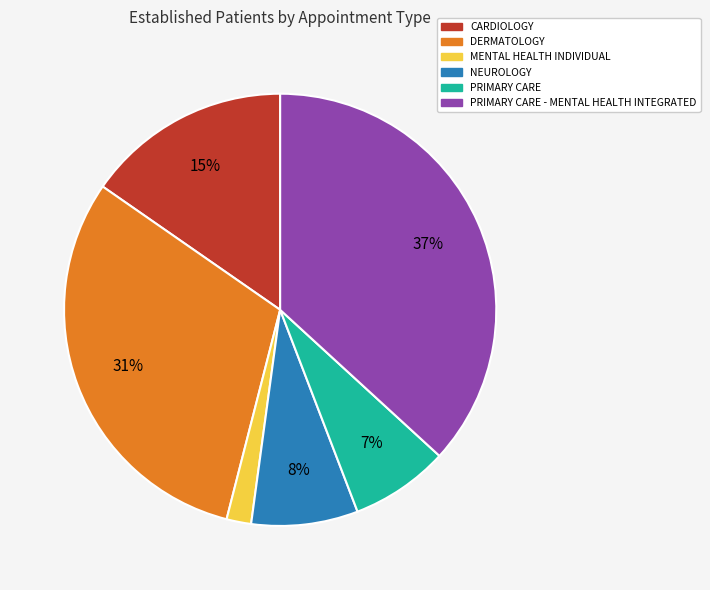

Is there any slice that represents more than half of the pie?

No